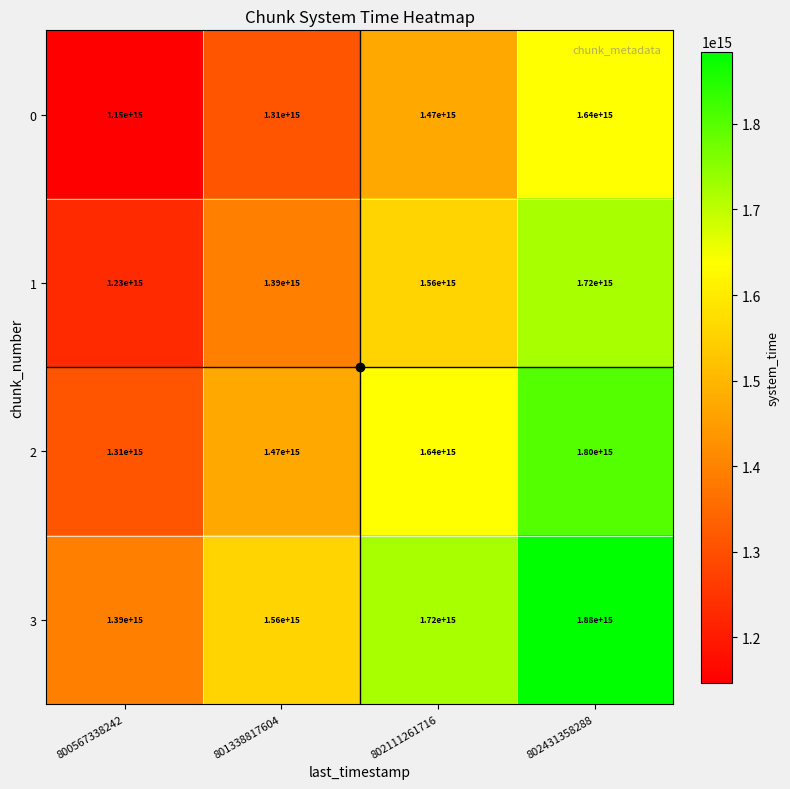

Is it true that 1 equals 2325980919443320 at 801338817604?

False